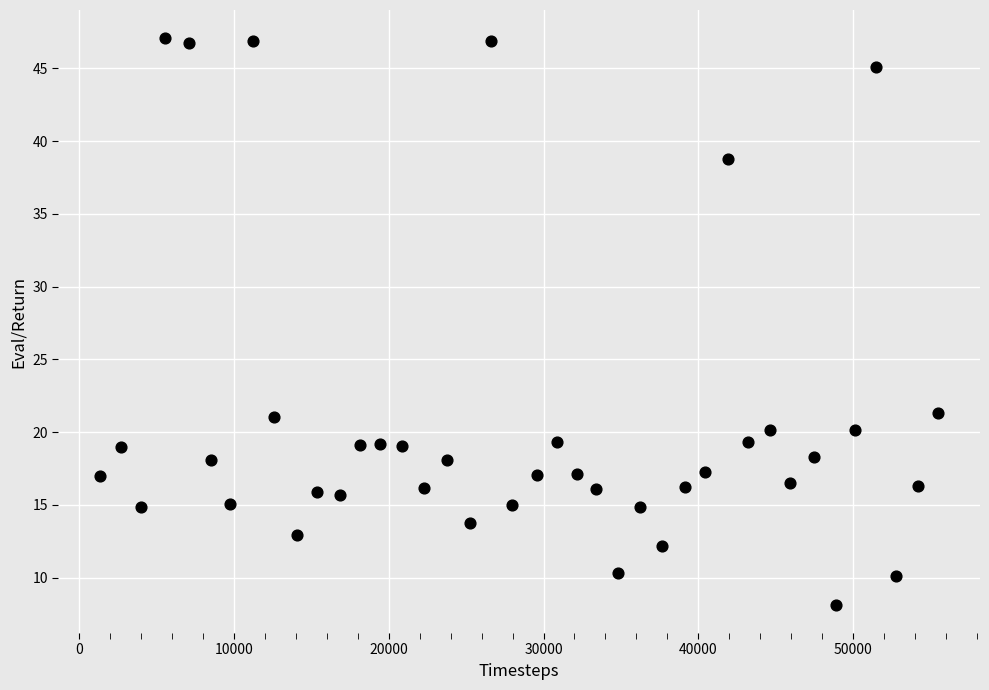

What is the range of Y values (max minus min)?

38.9